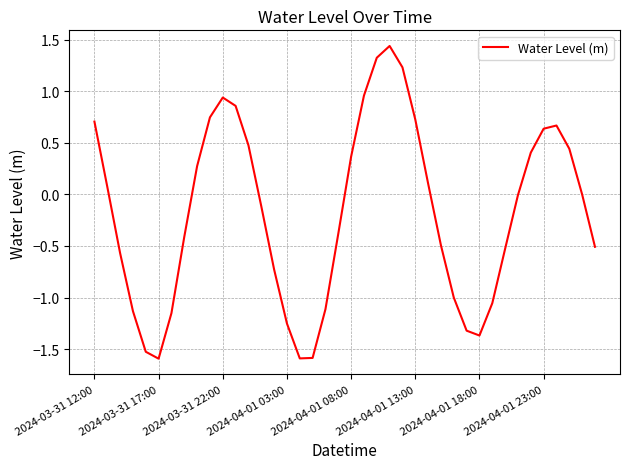

What is the difference between the maximum and minimum values?

3.0